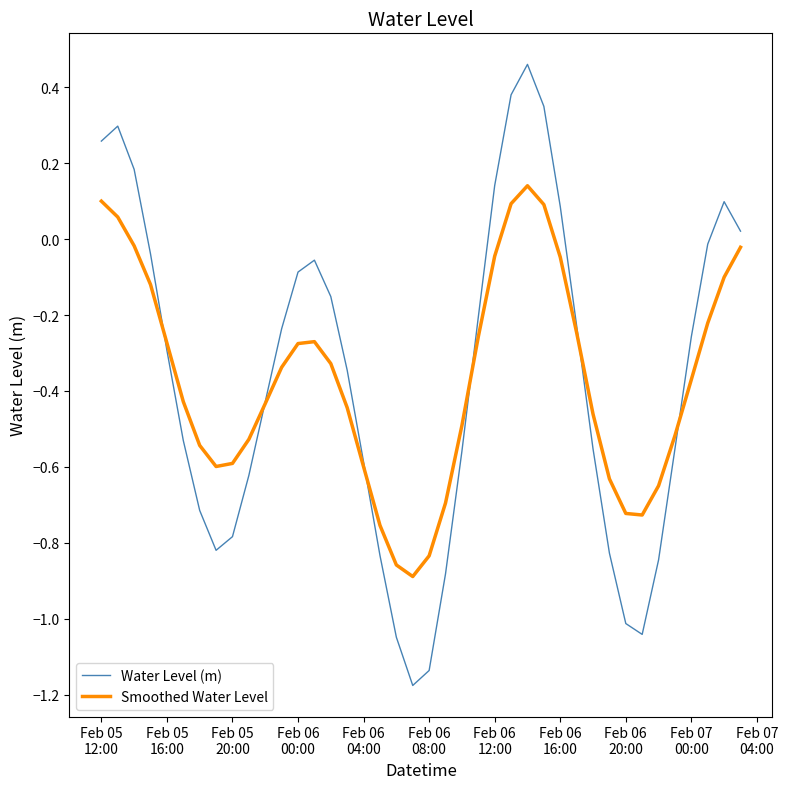

At how many categories does at least one series exceed 0?

10